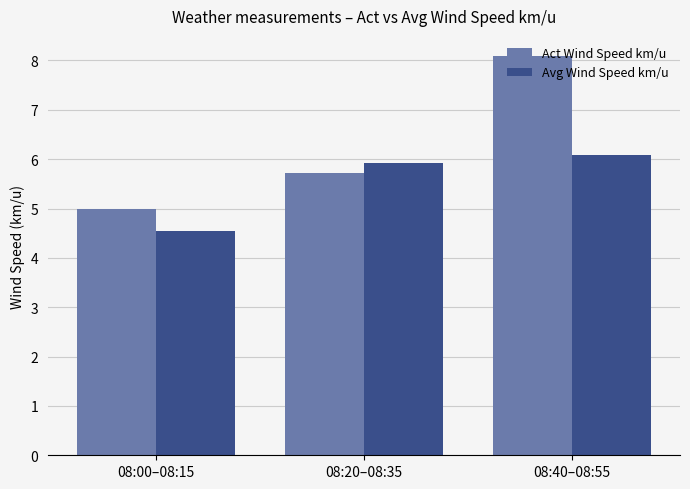

What is the total value across all series at 08:00–08:15?

9.5